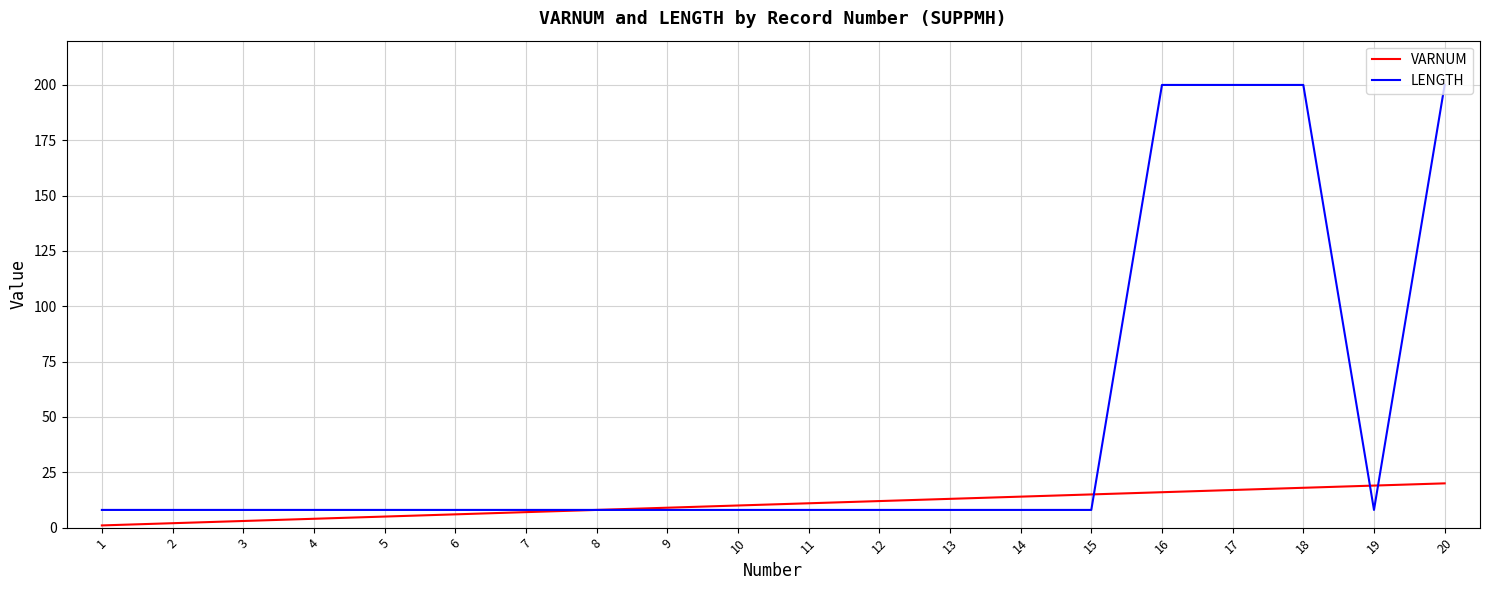

What is the highest value of the LENGTH series?

200